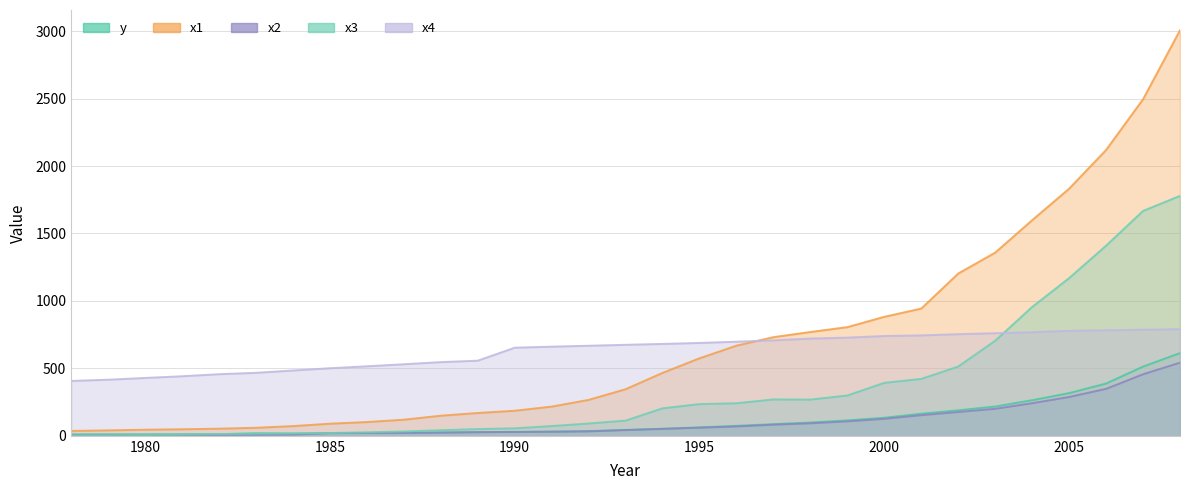

Between 1982 and 1983, which series saw the biggest shift?

x4